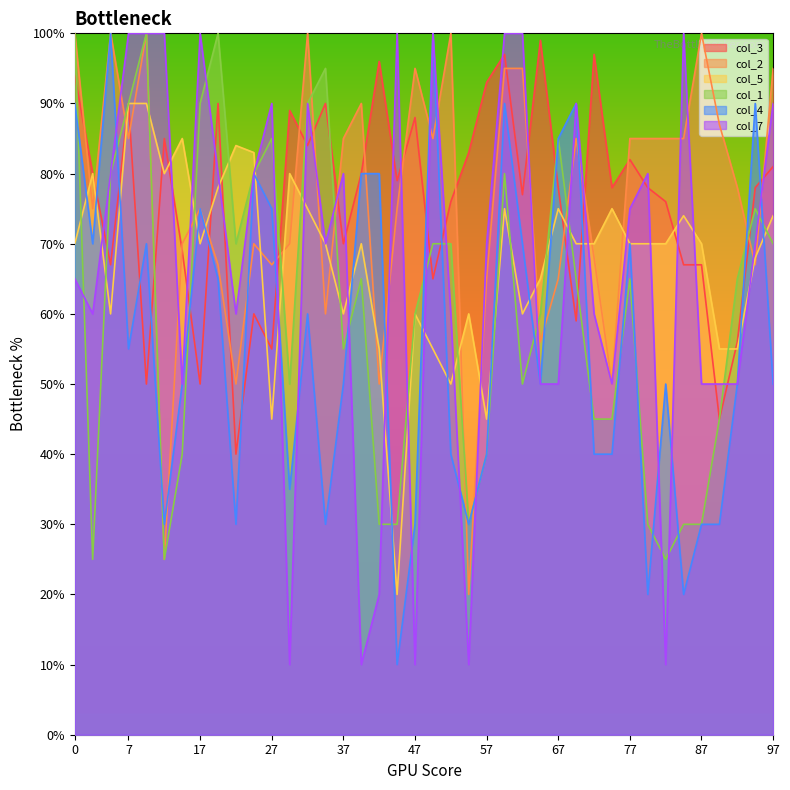

True or false: col_1 has a value of 132.7 at 37.

False